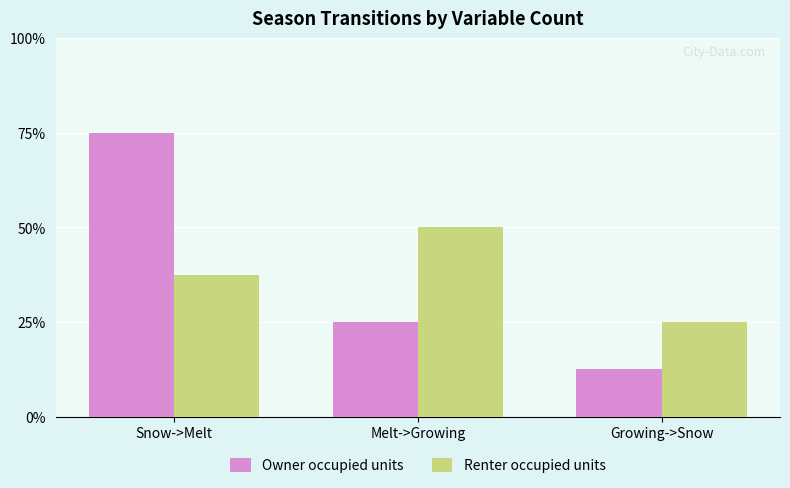

What are all the series names shown in the legend?

Owner occupied units, Renter occupied units